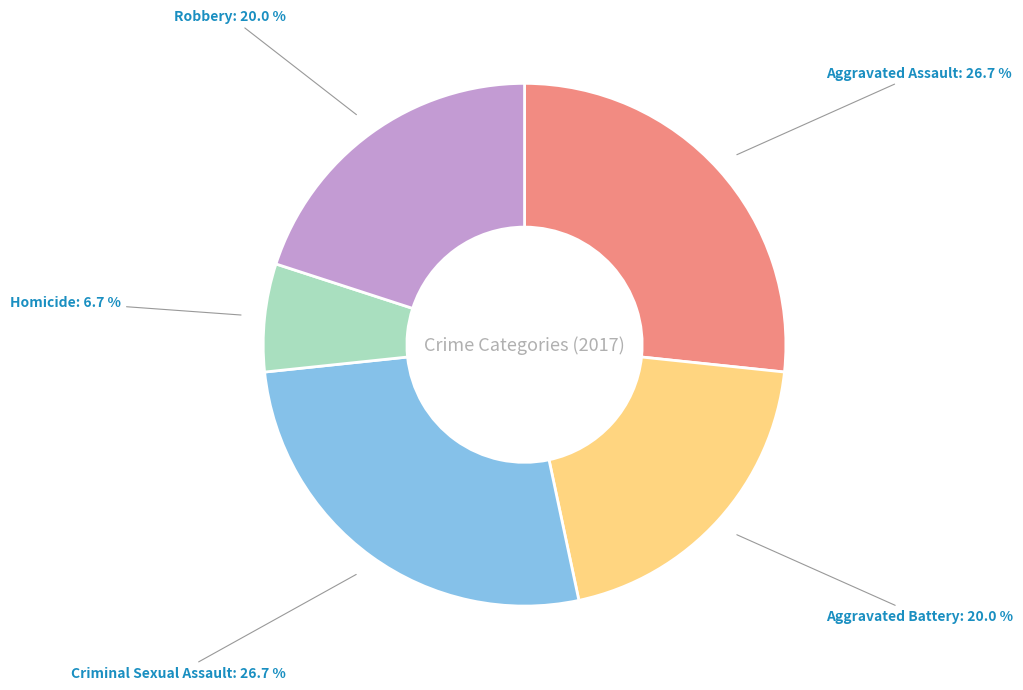

Is there any slice that represents more than half of the pie?

No